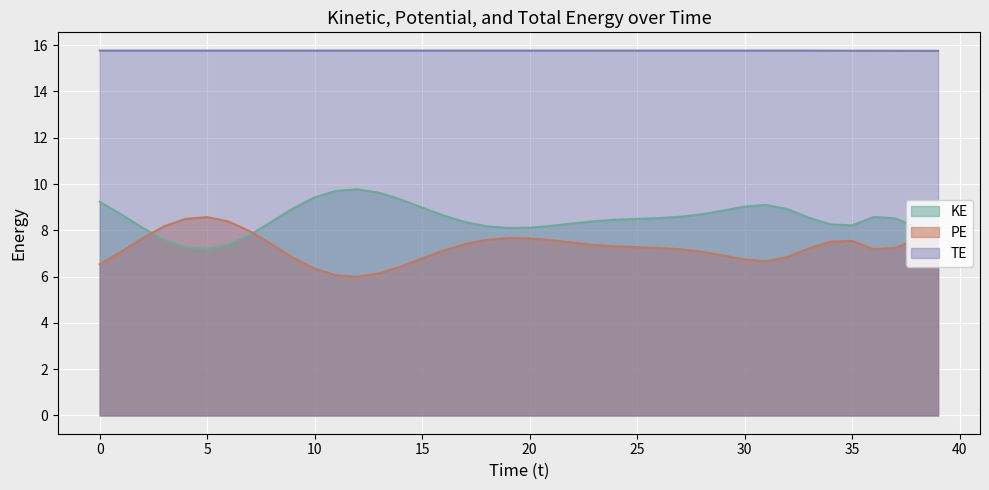

Which series has the largest total across all categories?

TE